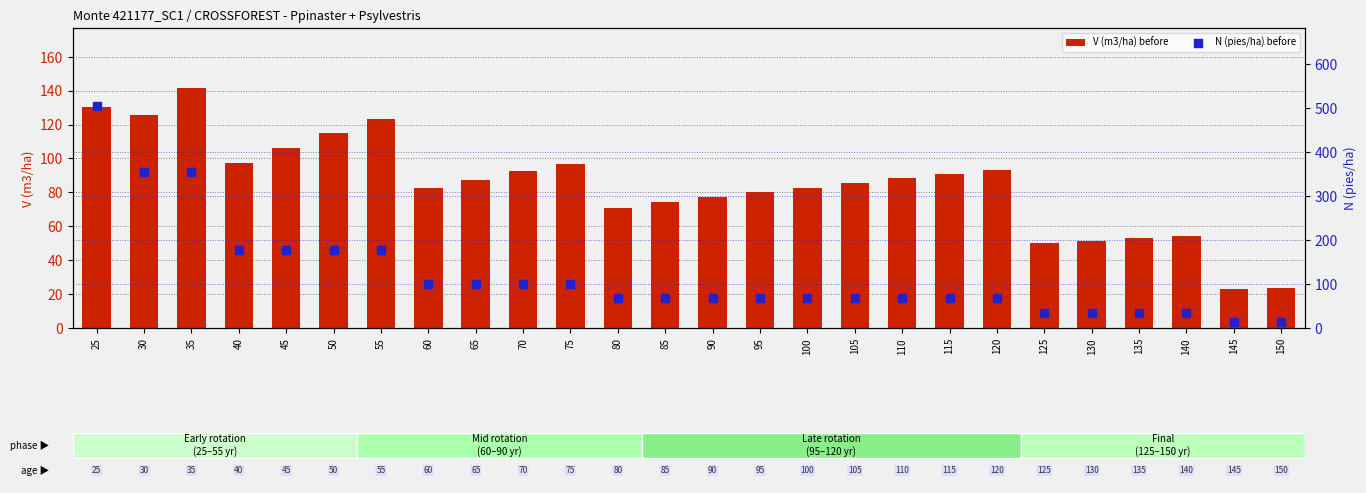

Which series contains the highest Y value?

N (pies/ha) before